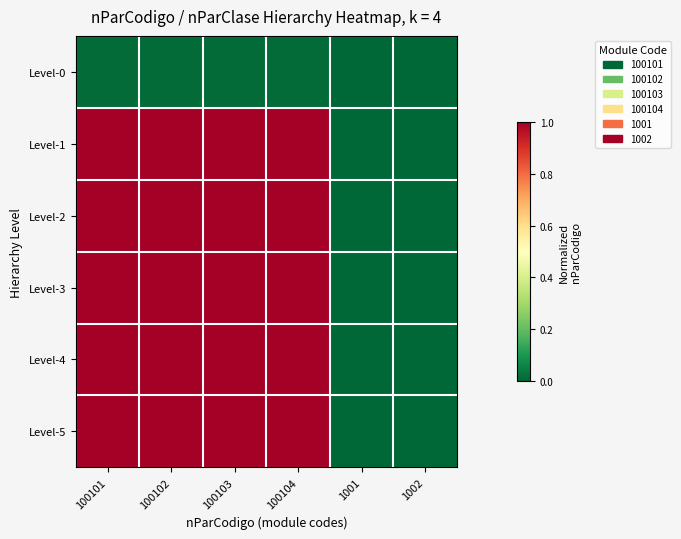

Which has a higher value, 100101 or 1001?

100101